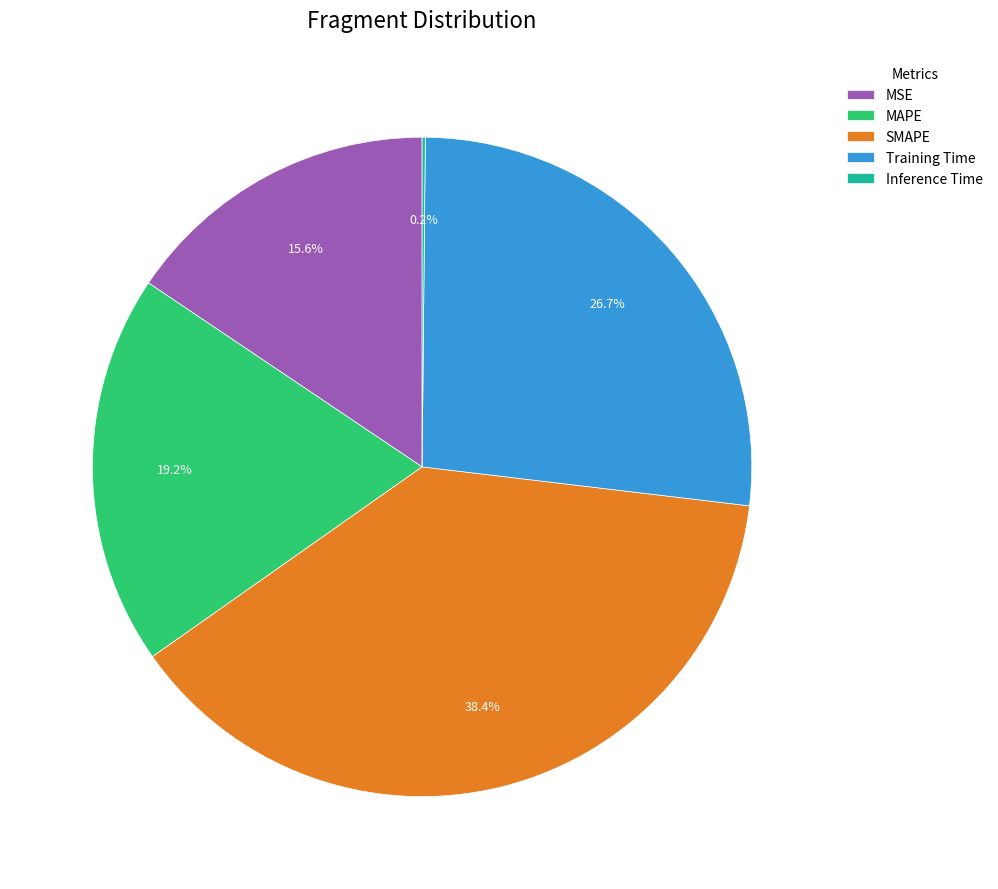

Between MSE and MAPE, which is larger?

MAPE